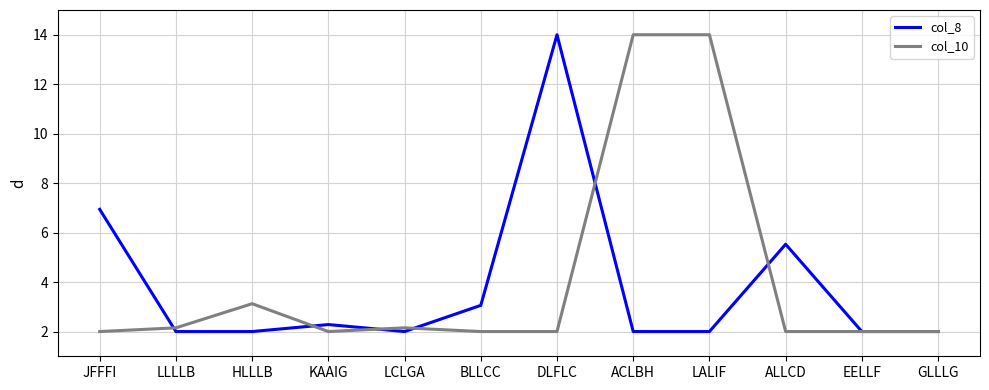

What position from the right is GLLLG?

1